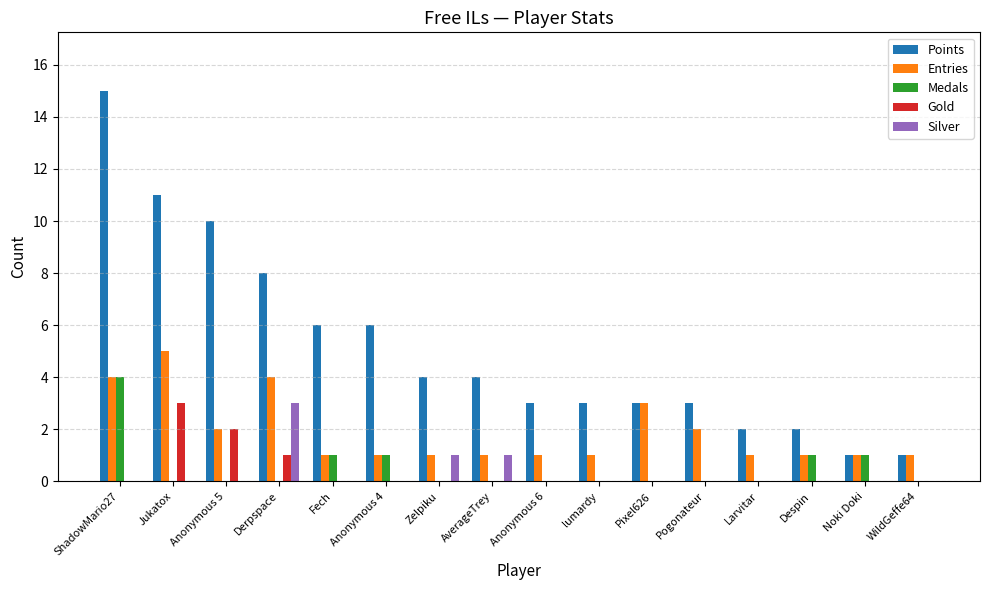

How many categories are shown in the chart?

16